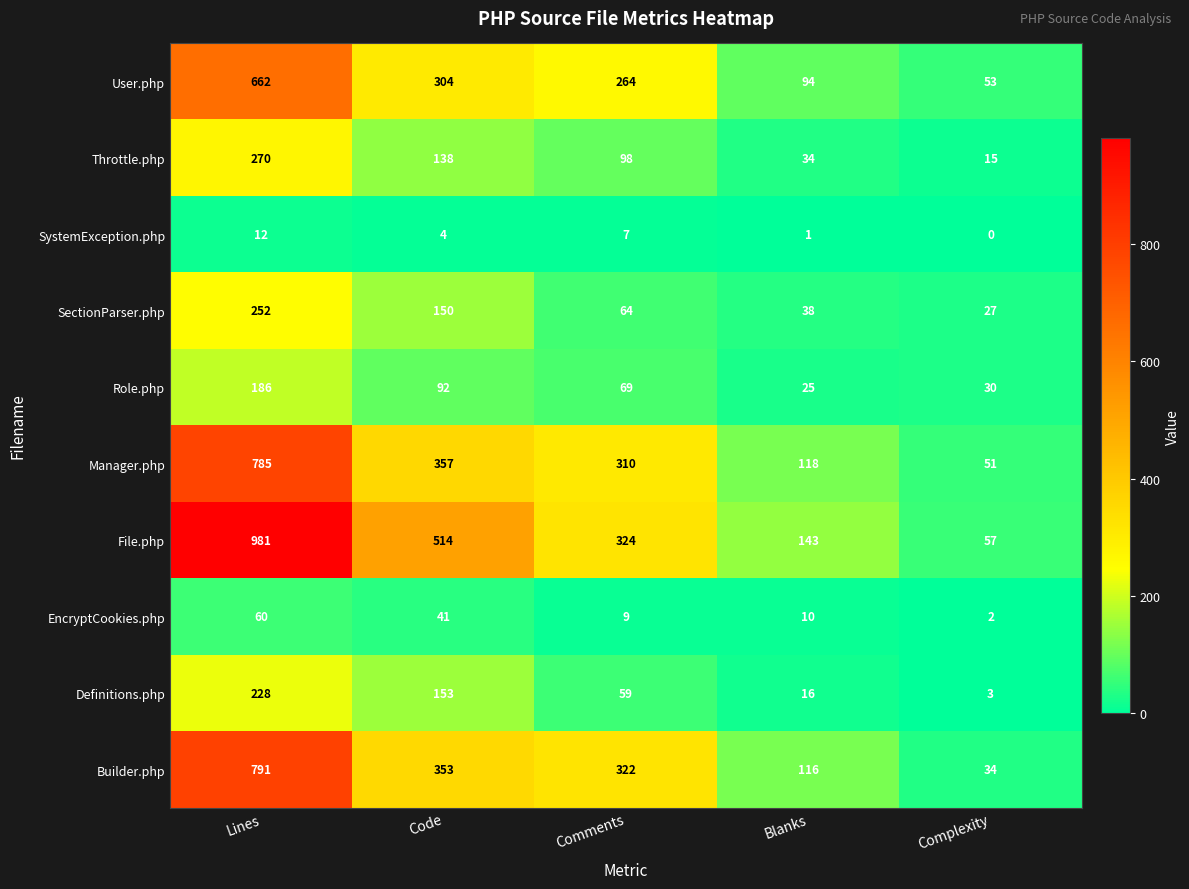

Is it true that SystemException.php equals 0 at Complexity?

True